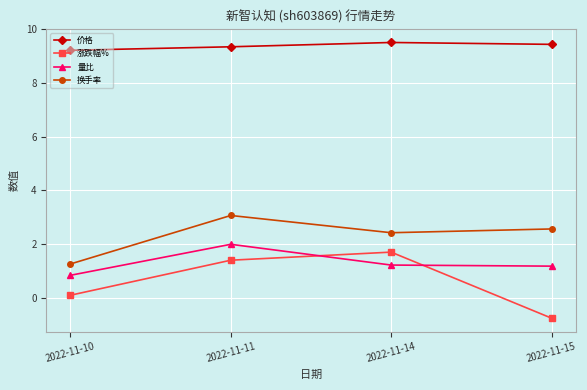

How many lines are shown in the chart?

4